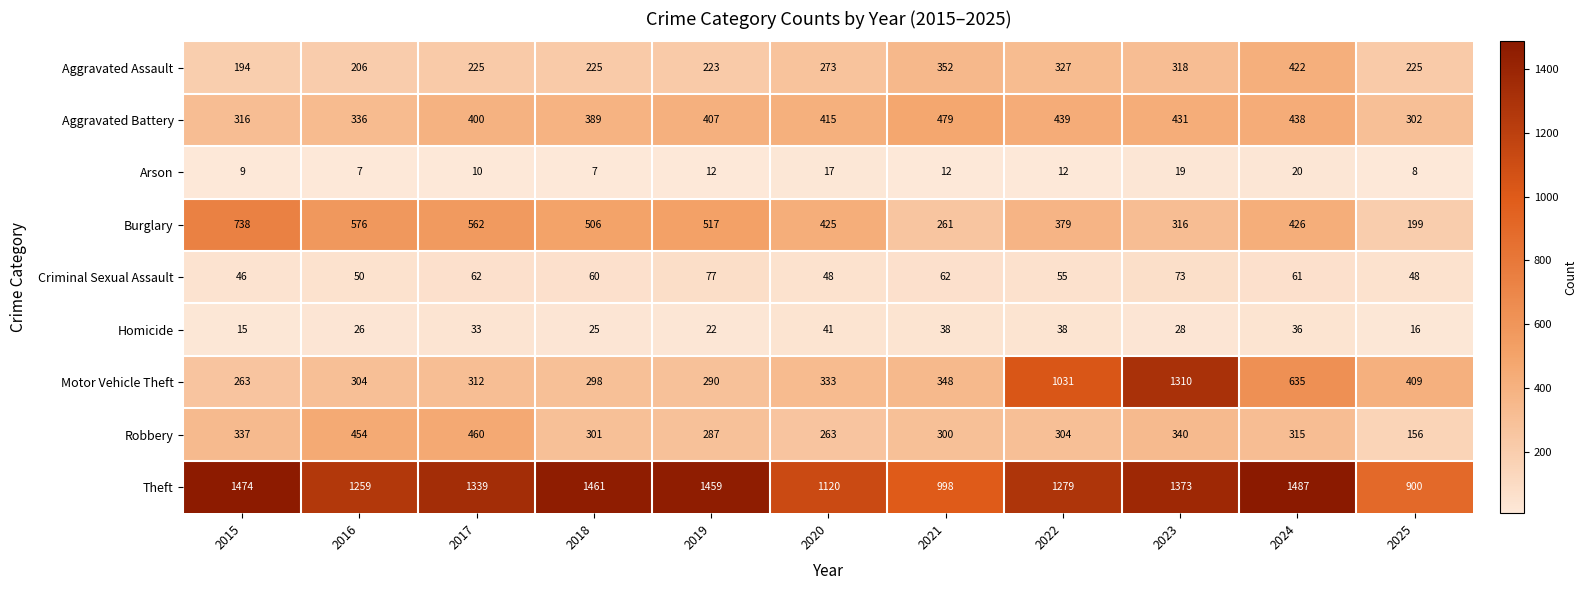

What is the smallest value displayed?

7